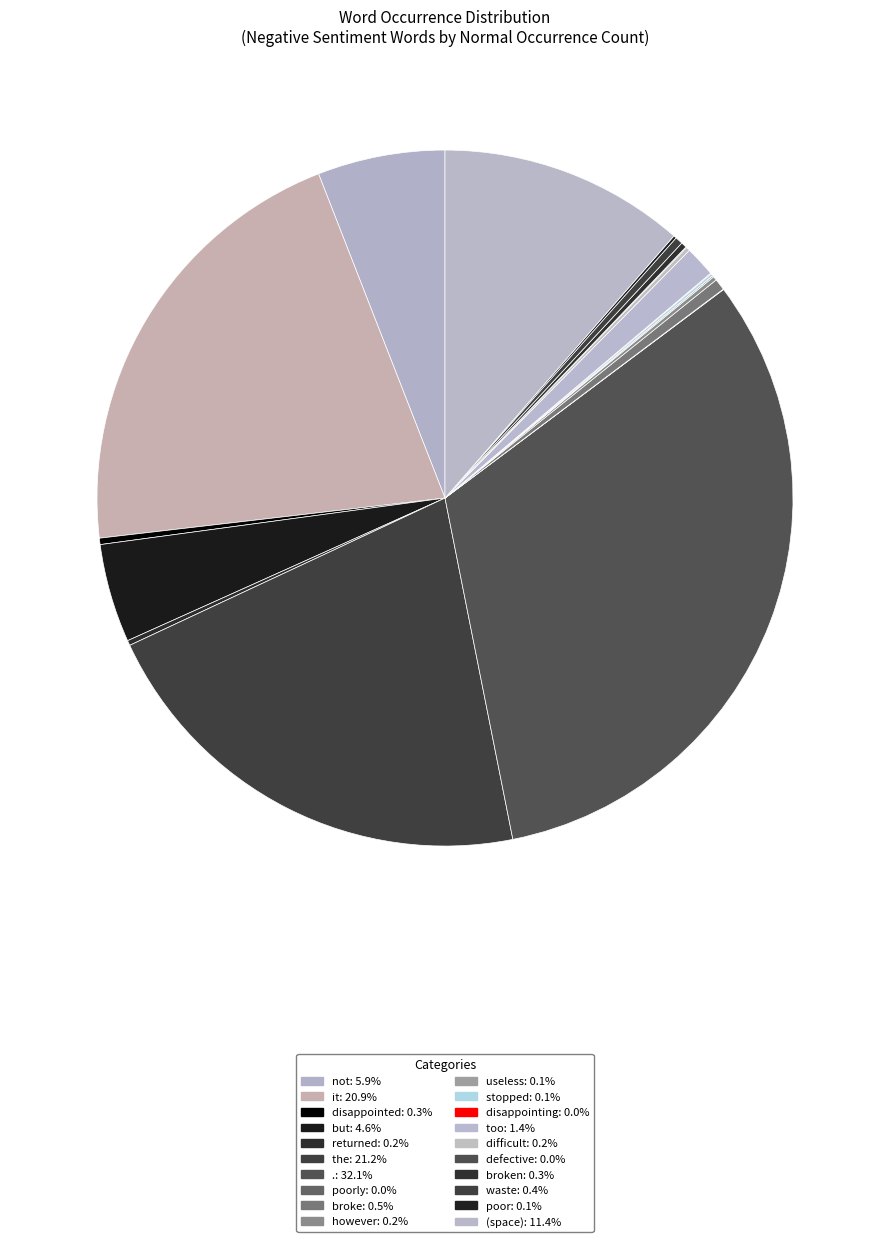

Is there any slice that represents more than half of the pie?

No